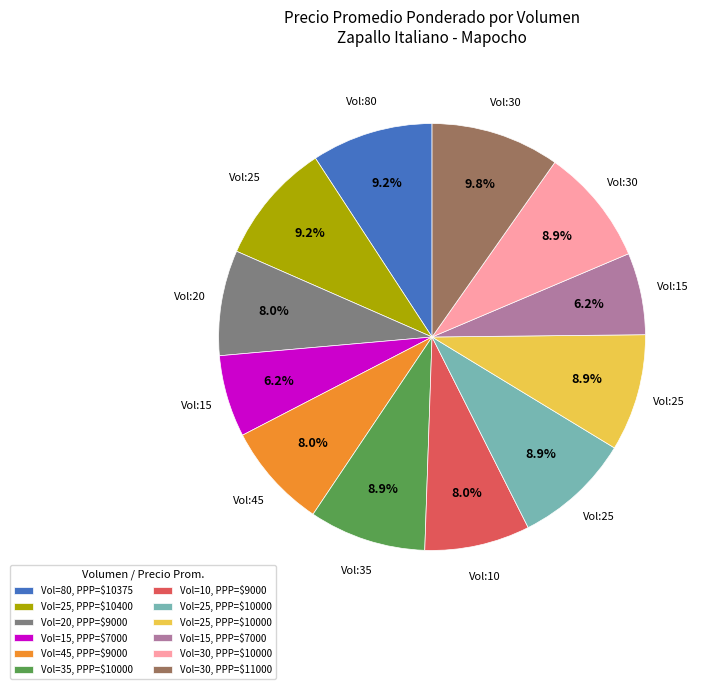

Does any single category account for the majority?

No